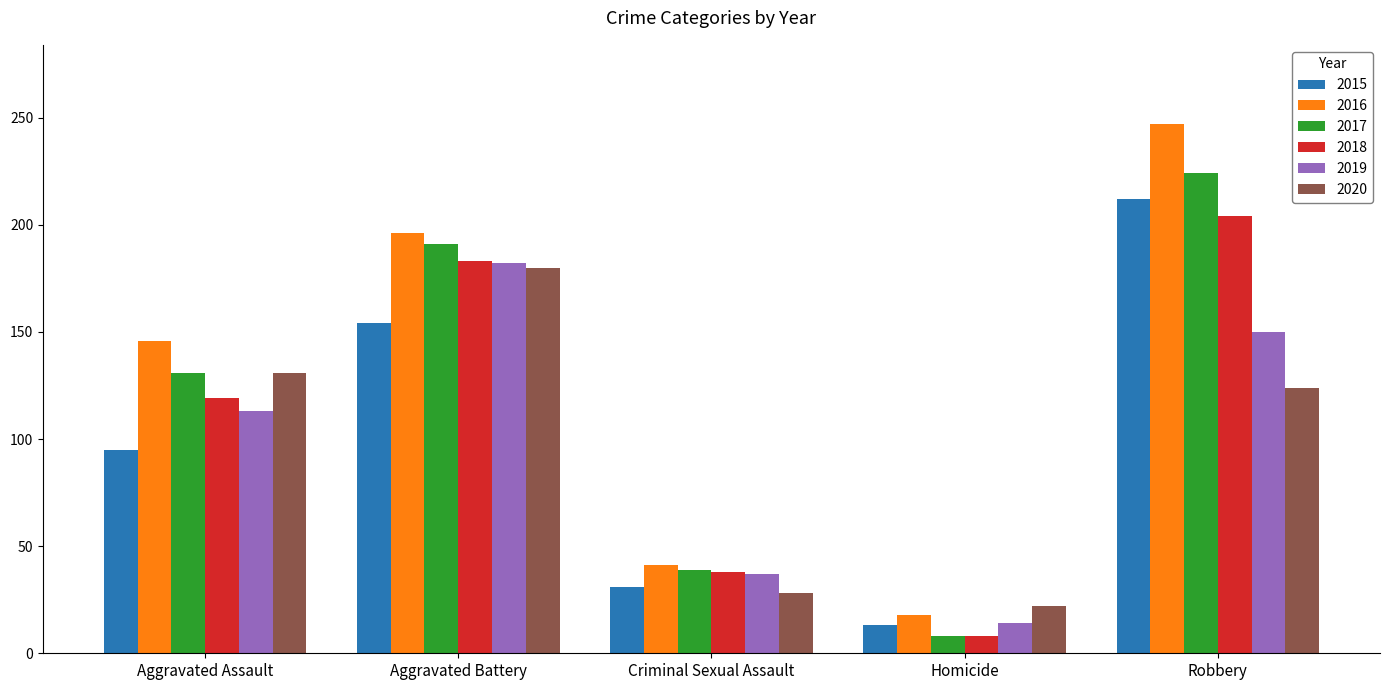

How many series are shown in this chart?

6